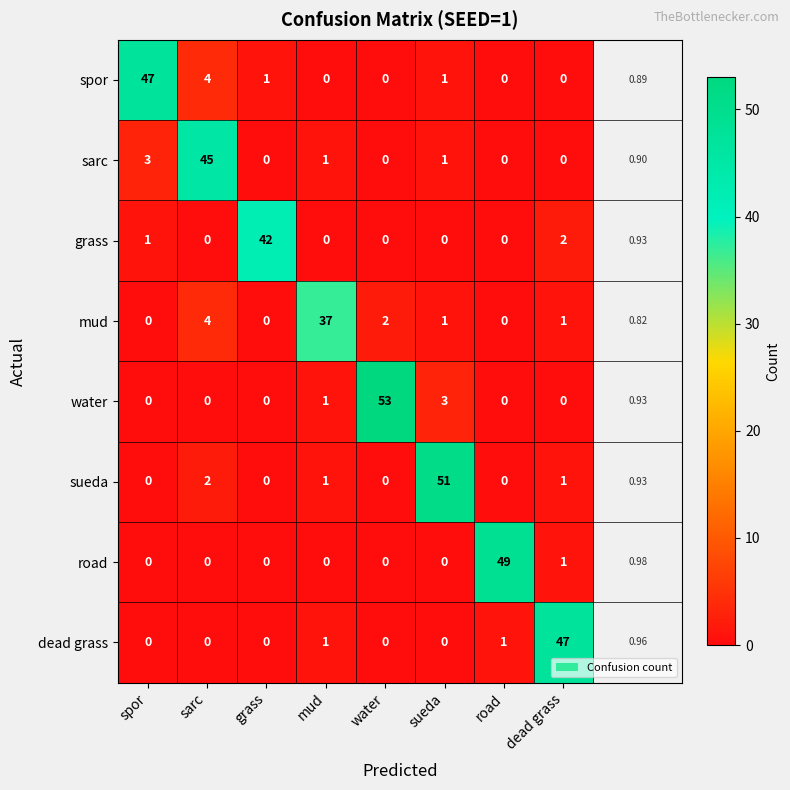

Which series has the largest total across all categories?

water